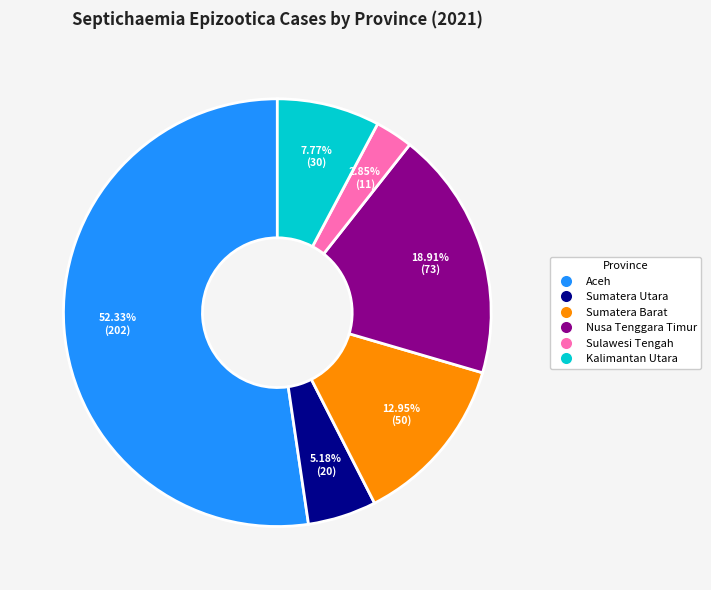

To the nearest percent, what portion does Sulawesi Tengah represent?

3%